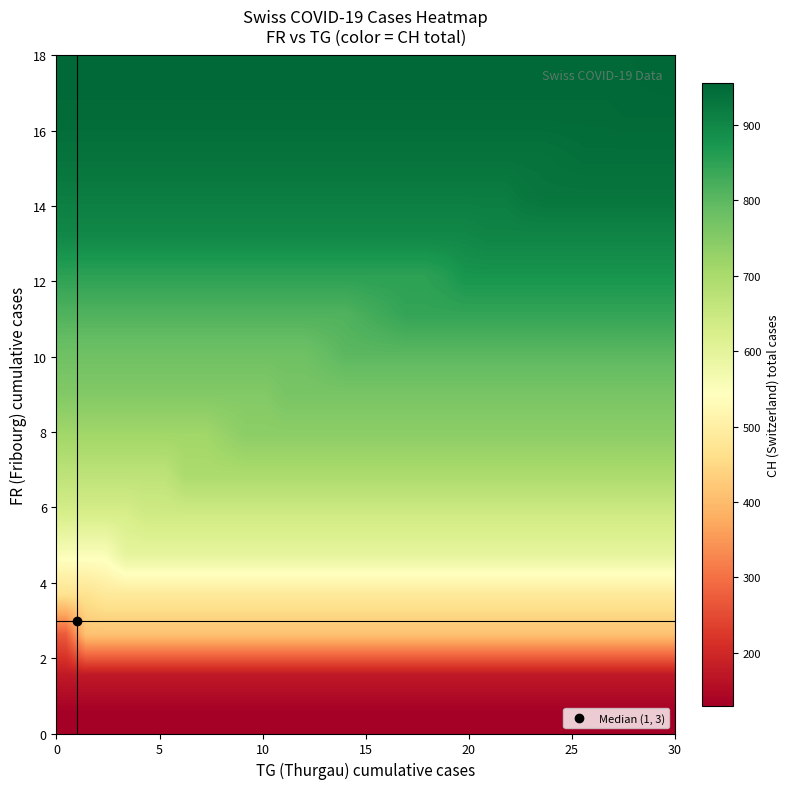

Count the number of categories in the chart.

31